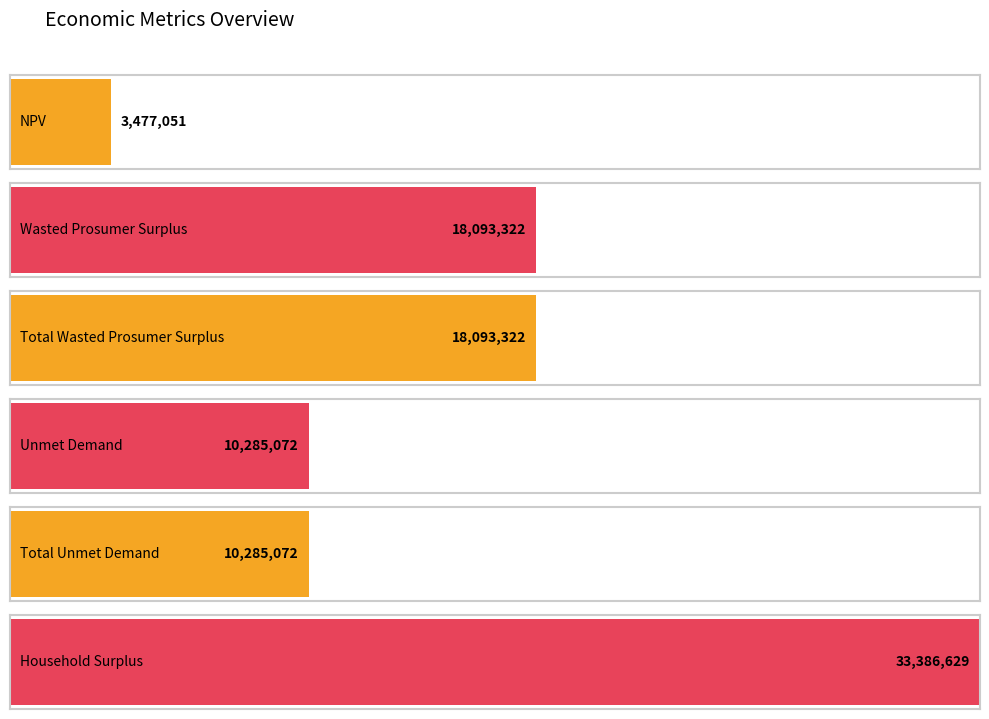

True or false: the data shows 5320084.9 at Wasted Prosumer Surplus.

False